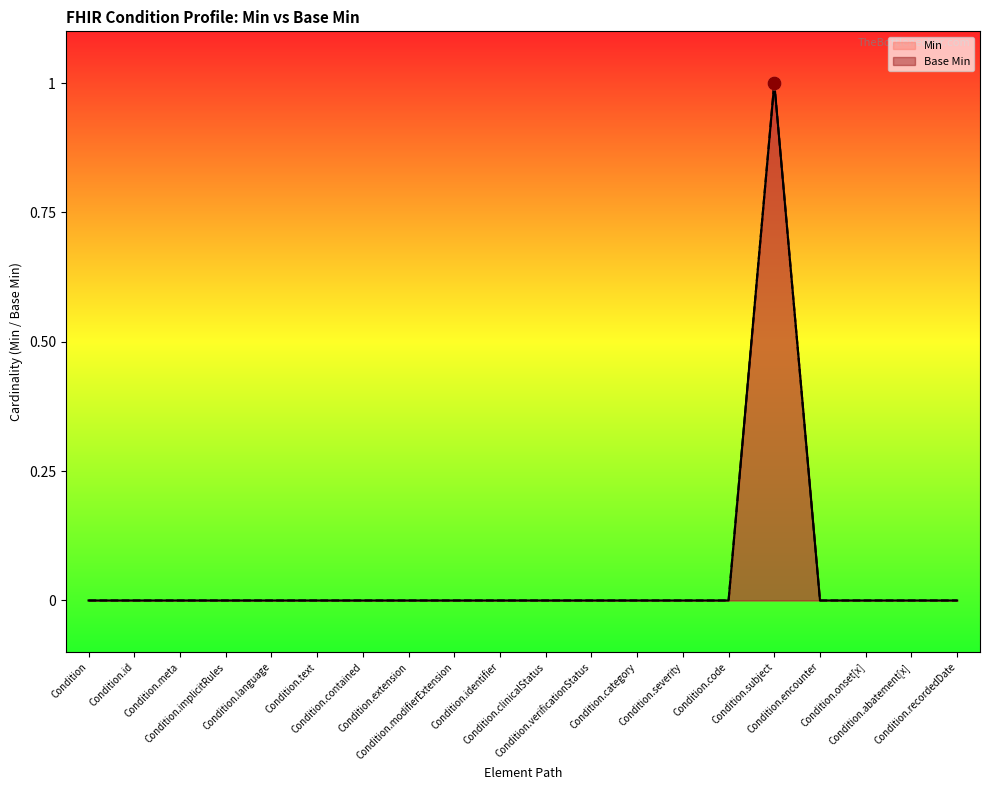

What are all the series names shown in the legend?

Min, Base Min